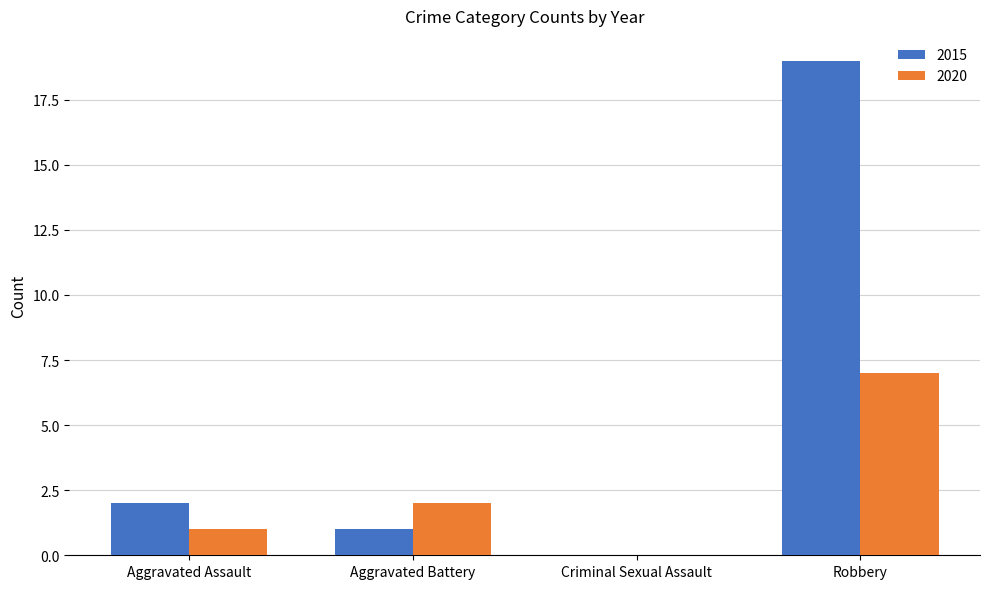

Reading left to right, what are all the values shown in this chart?

2015: Aggravated Assault=2	Aggravated Battery=1	Criminal Sexual Assault=0	Robbery=19
2020: Aggravated Assault=1	Aggravated Battery=2	Criminal Sexual Assault=0	Robbery=7